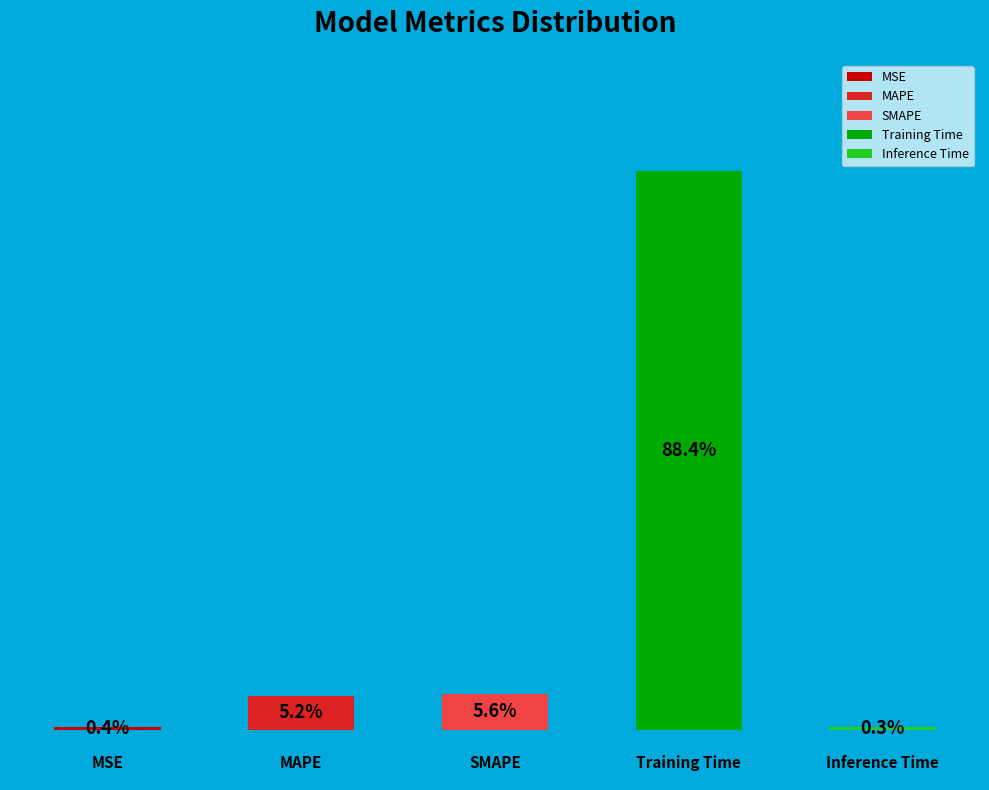

What percentage do Inference Time and Training Time together represent?

88.8%